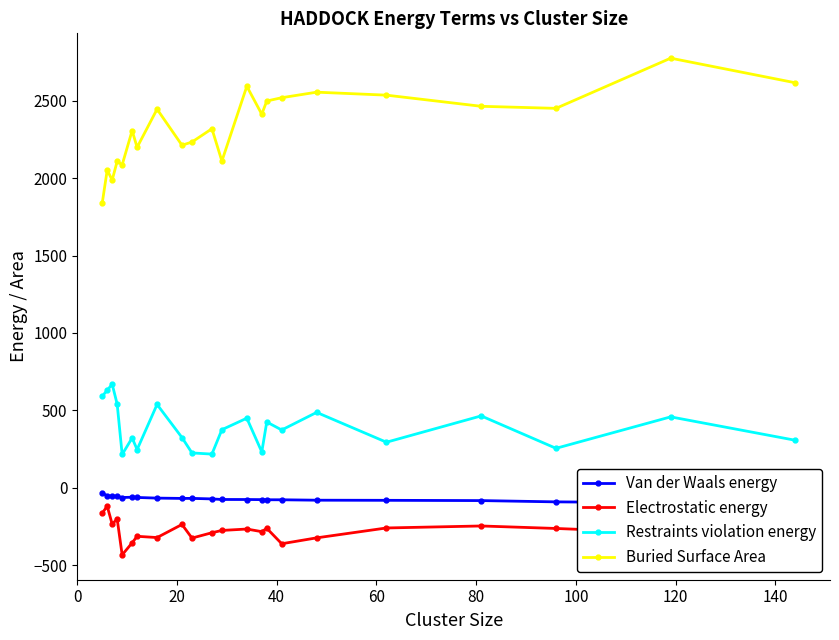

True or false: Electrostatic energy has more than 0 interior local peaks.

True